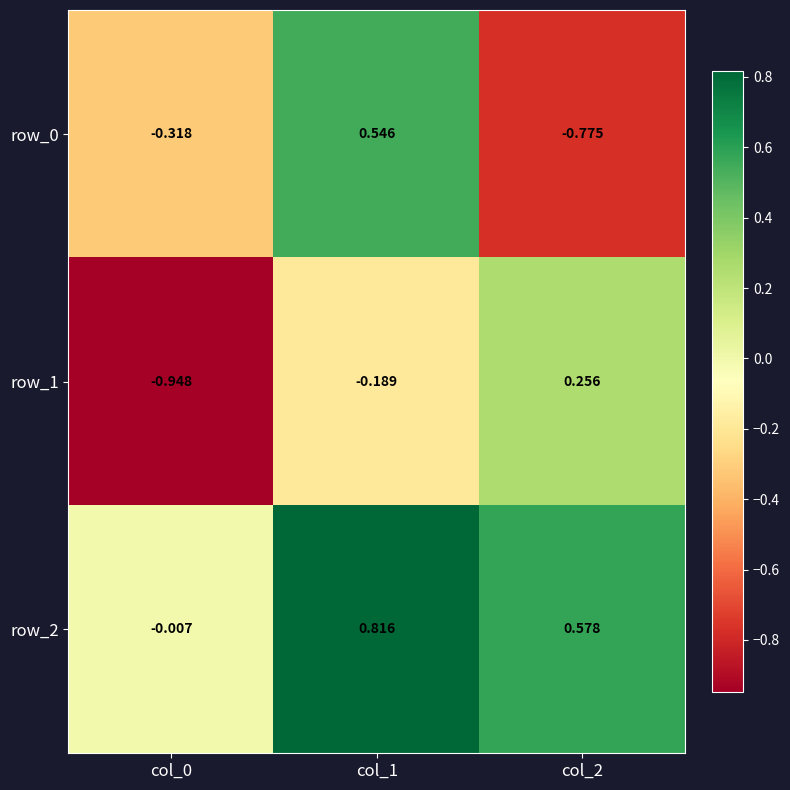

Is the value of row_1 at col_0 greater than the value of row_0 at col_0?

No